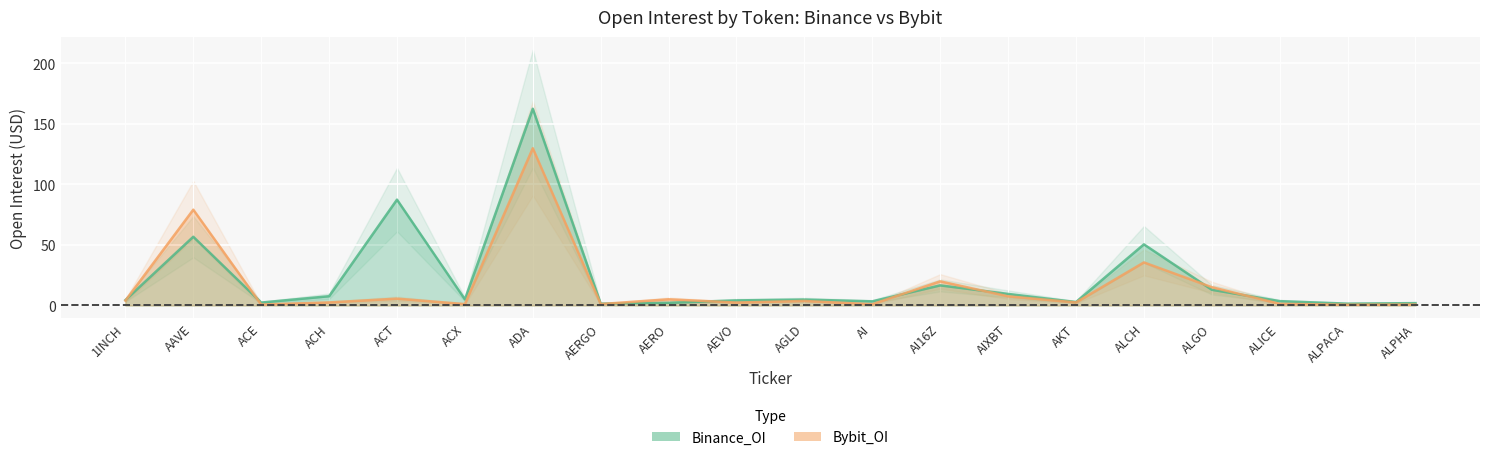

Reading left to right, extract all data points from this chart.

Binance_OI: 1INCH=4.4	AAVE=56.7	ACE=2.4	ACH=7.6	ACT=87.3	ACX=5.0	ADA=162.3	AERGO=1.5	AERO=2.2	AEVO=4.2	AGLD=4.9	AI=3.4	AI16Z=16.6	AIXBT=9.5	AKT=2.8	ALCH=50.4	ALGO=12.9	ALICE=3.6	ALPACA=1.5	ALPHA=1.9
Bybit_OI: 1INCH=4.0	AAVE=79.0	ACE=0.7	ACH=2.5	ACT=5.6	ACX=1.1	ADA=129.7	AERGO=1.1	AERO=5.1	AEVO=2.4	AGLD=3.7	AI=1.0	AI16Z=19.9	AIXBT=7.6	AKT=2.5	ALCH=35.5	ALGO=15.1	ALICE=1.3	ALPACA=0.6	ALPHA=0.7